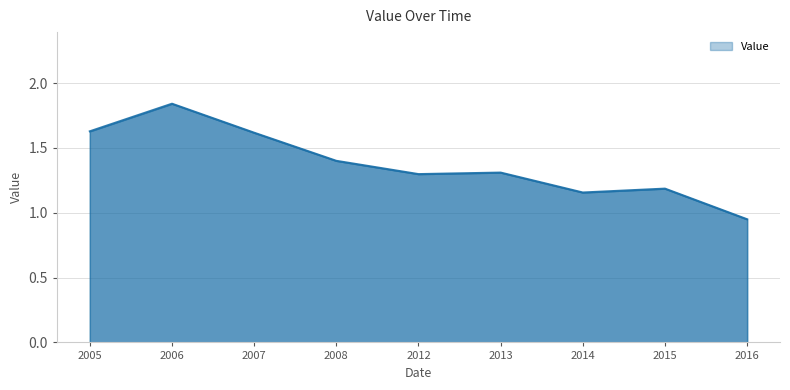

The chart shows a value of 0.5 at 2016. True or false?

False